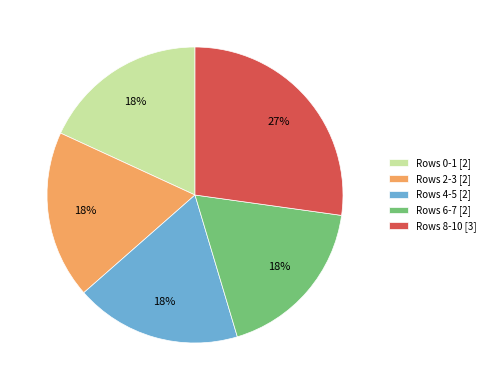

What percentage is the Rows 2-3 [2] slice, to the nearest percent?

18%